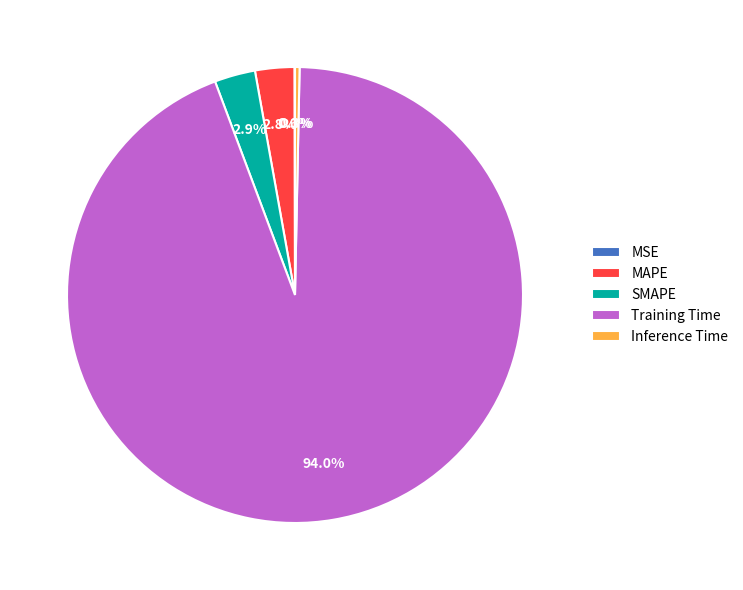

Which has a higher value, Inference Time or MAPE?

MAPE